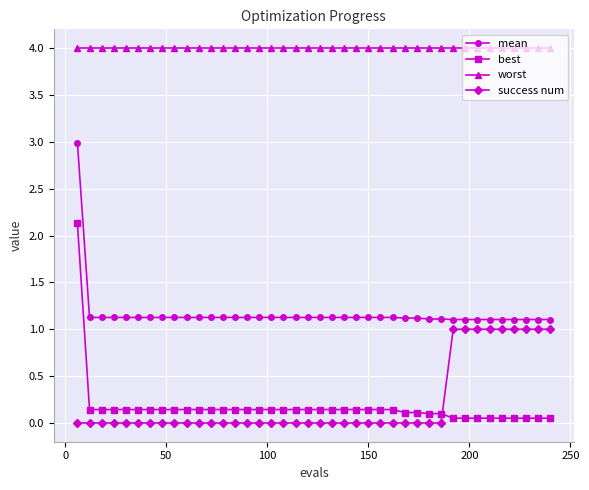

Which series has the largest total across all categories?

worst